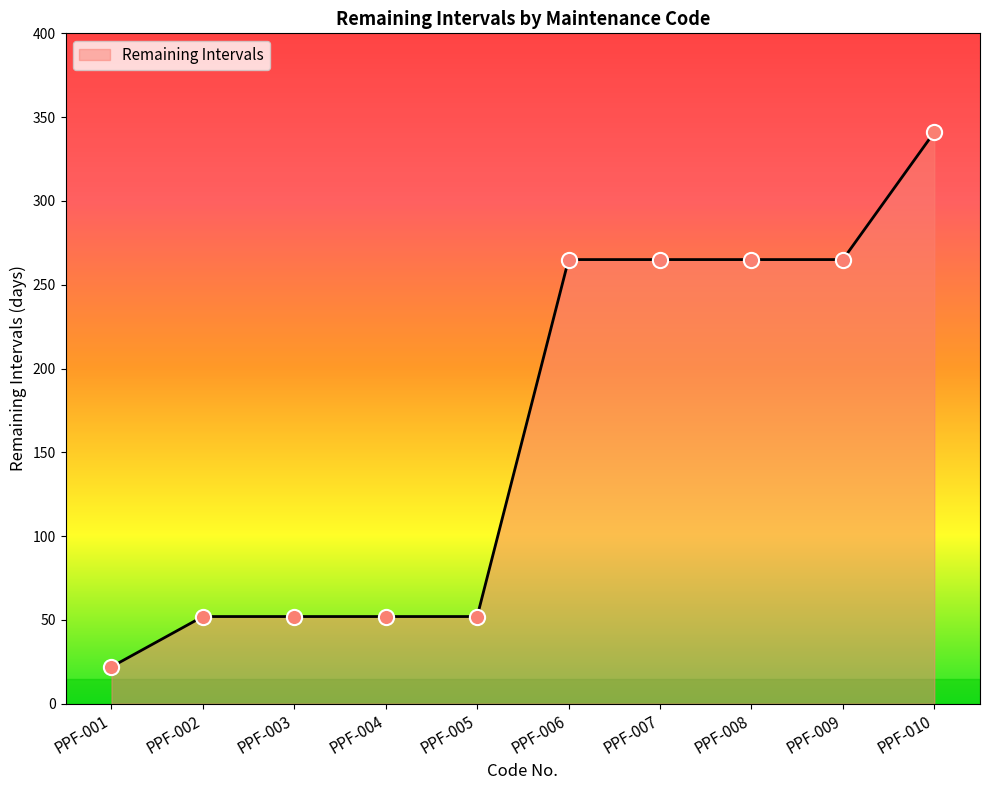

Approximately how many times larger is the value at PPF-003 compared to PPF-002?

1.0